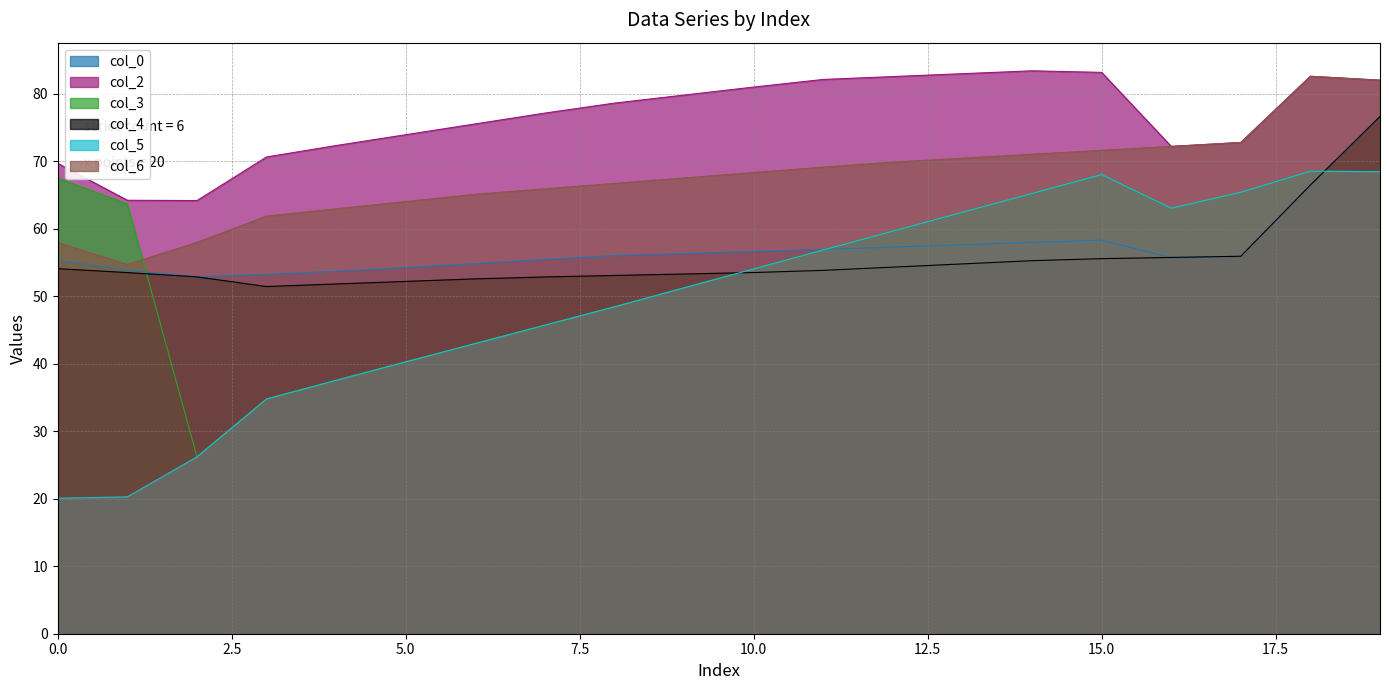

The value of col_4 at row_0 is 29.0. True or false?

False